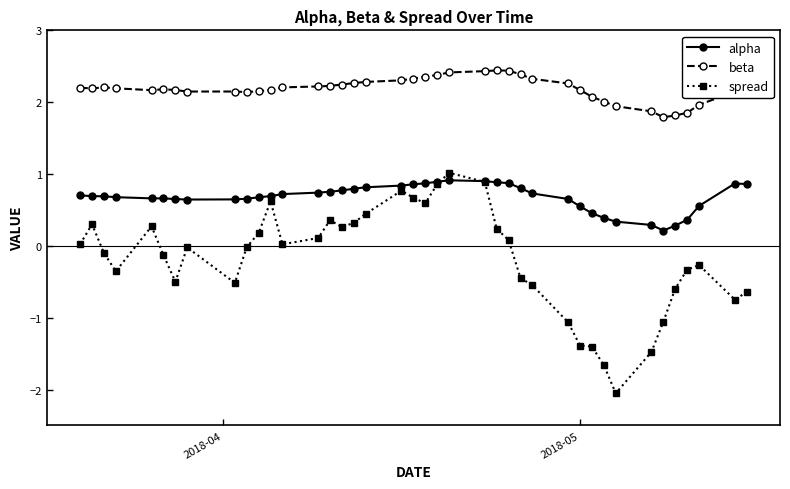

True or false: spread has more than 2 interior local peaks.

True